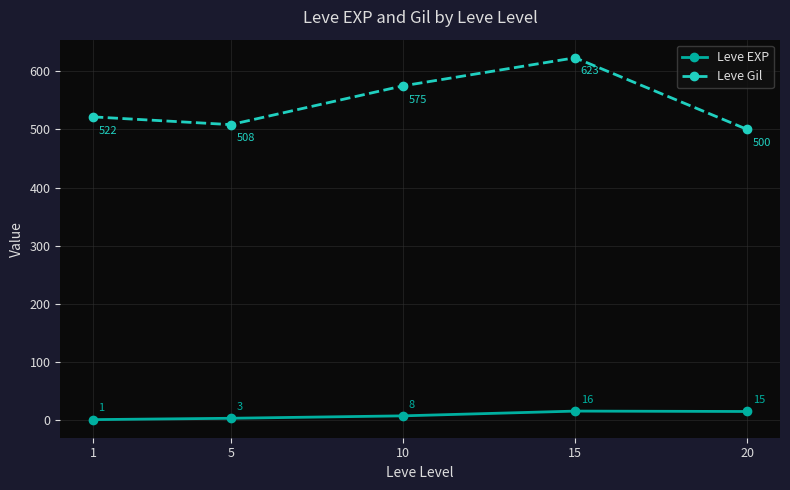

Is this an area chart (filled region under the line)?

No